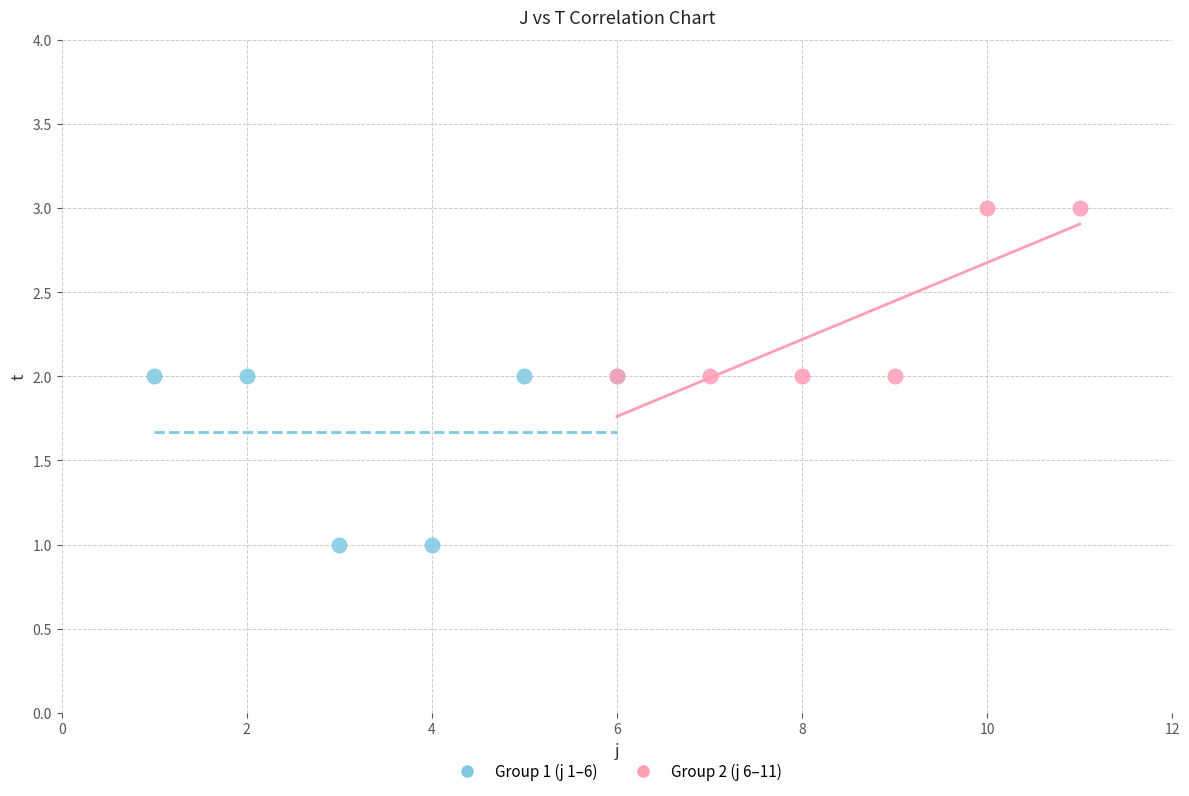

Which series reaches the maximum Y coordinate?

Group 2 (j 6–11)